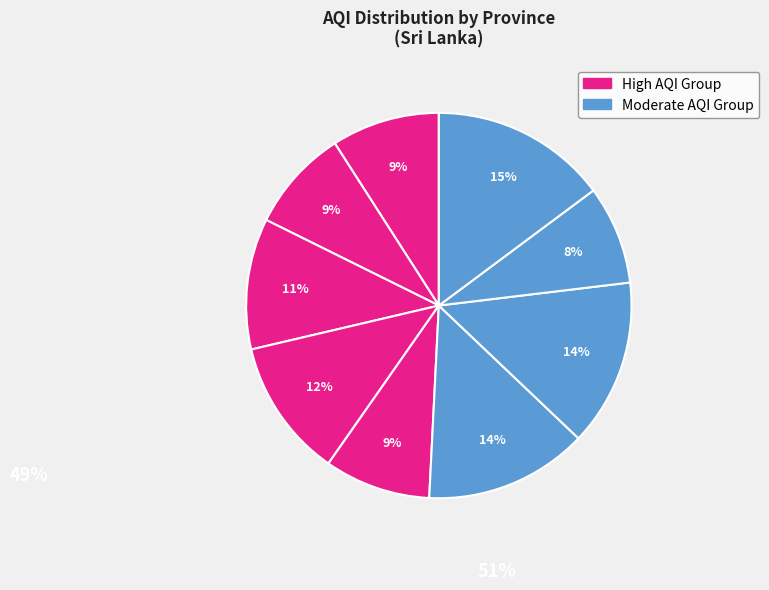

Is there a majority slice in this chart?

No